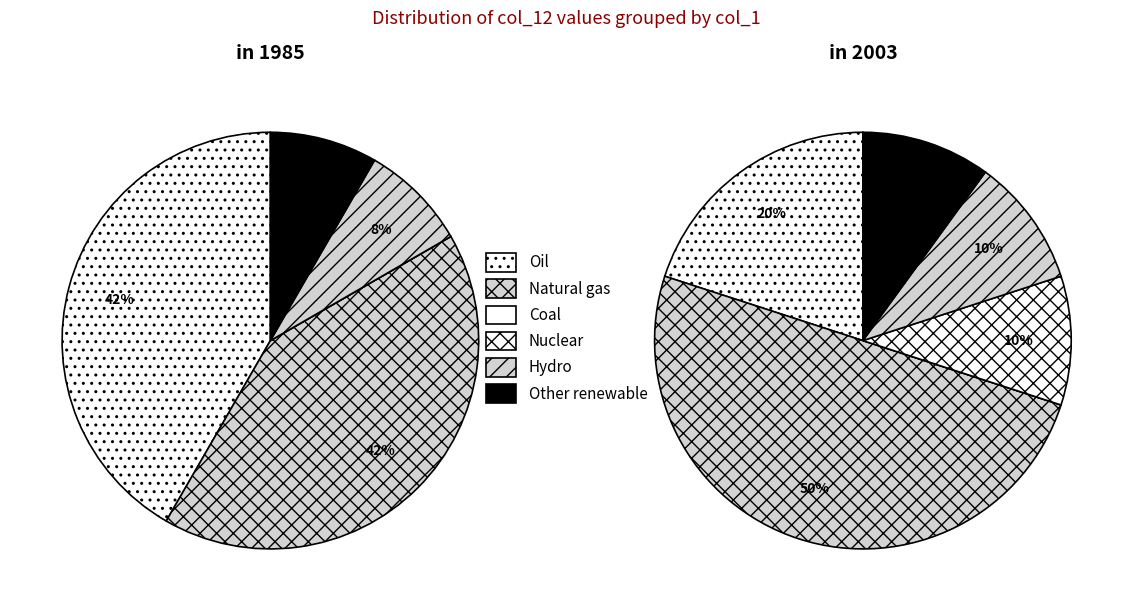

Is it true that 13 is 0% of the pie?

True